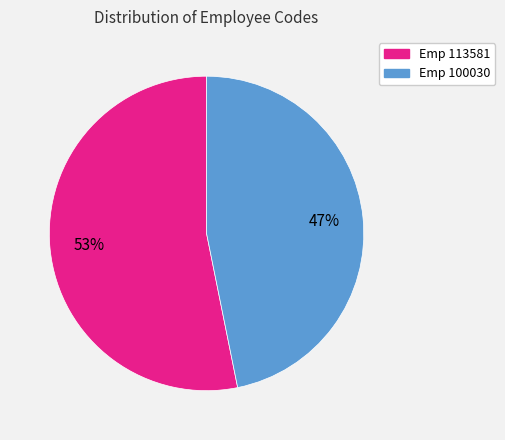

Does Emp 100030 account for over 50% of the chart?

No